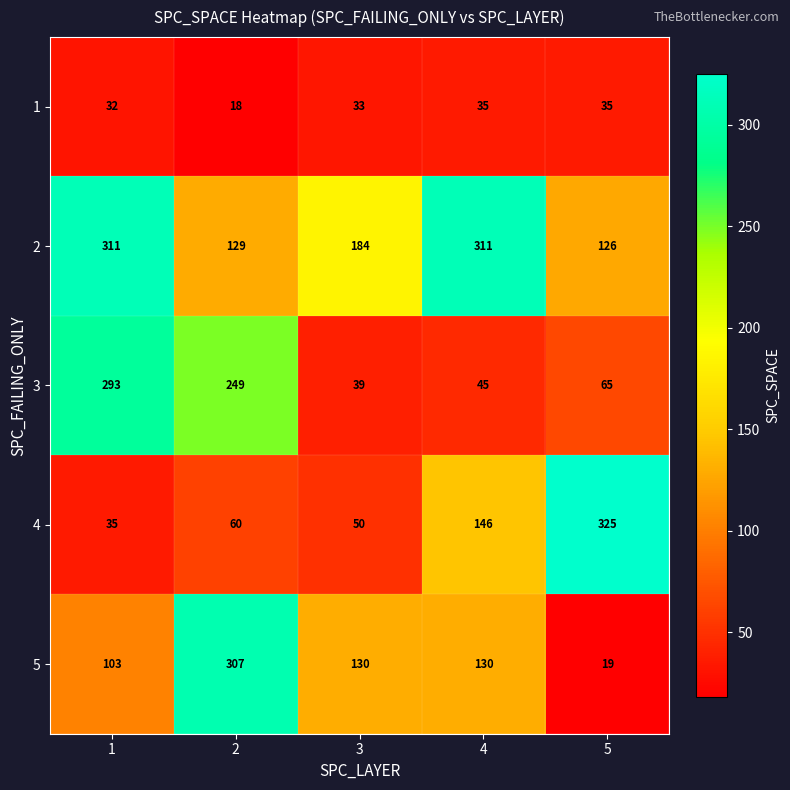

The value of 5 at 1 is 144. True or false?

False